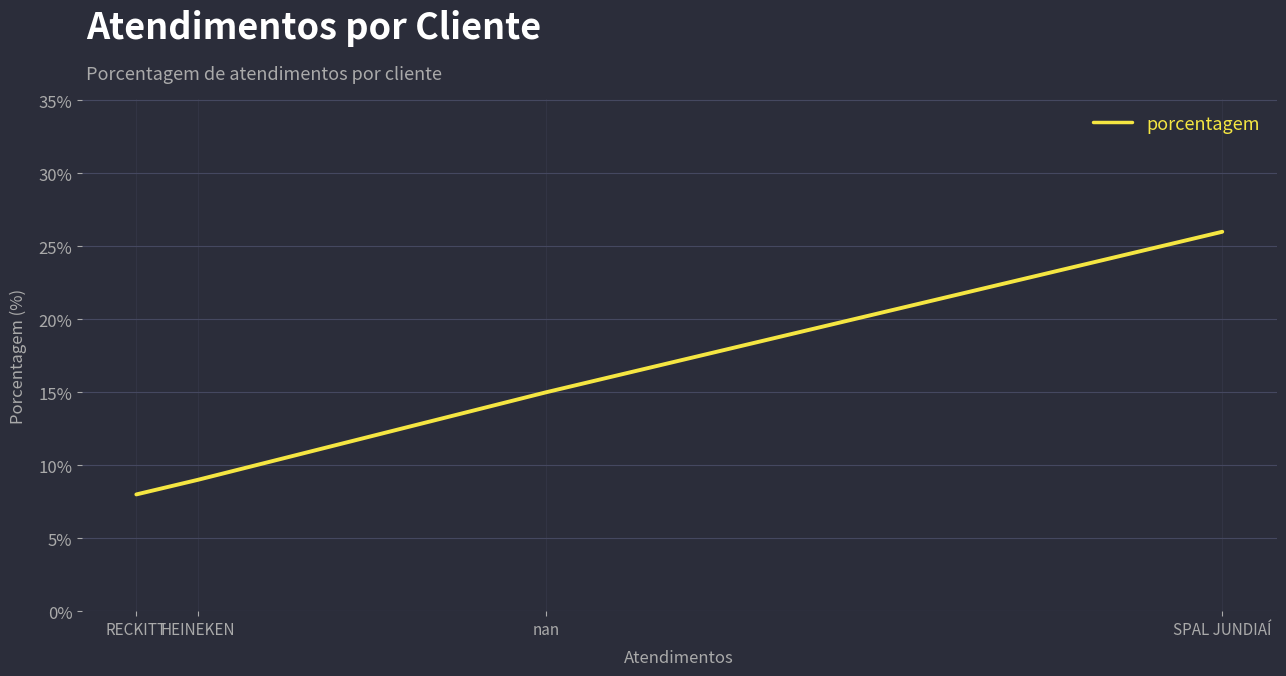

Which label corresponds to the smallest value in the chart?

RECKITT